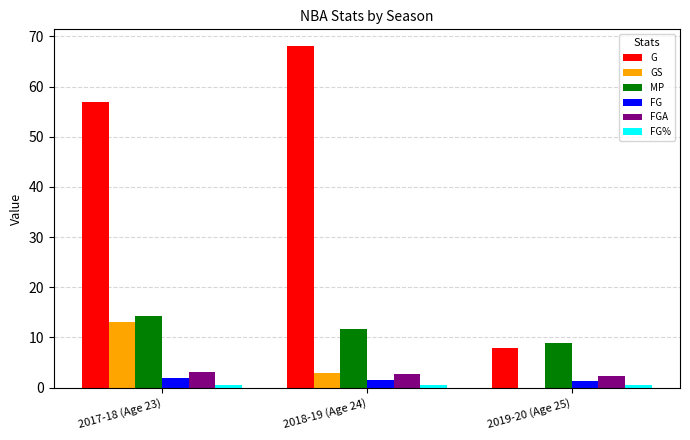

Which series changed the most between 2017-18 (Age 23) and 2019-20 (Age 25)?

G